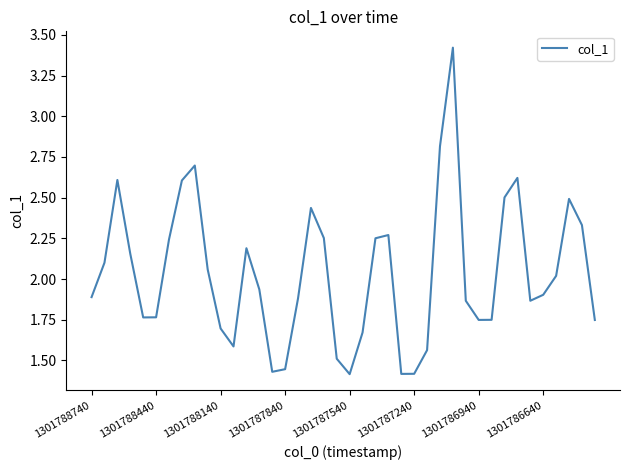

How many lines are shown in the chart?

1